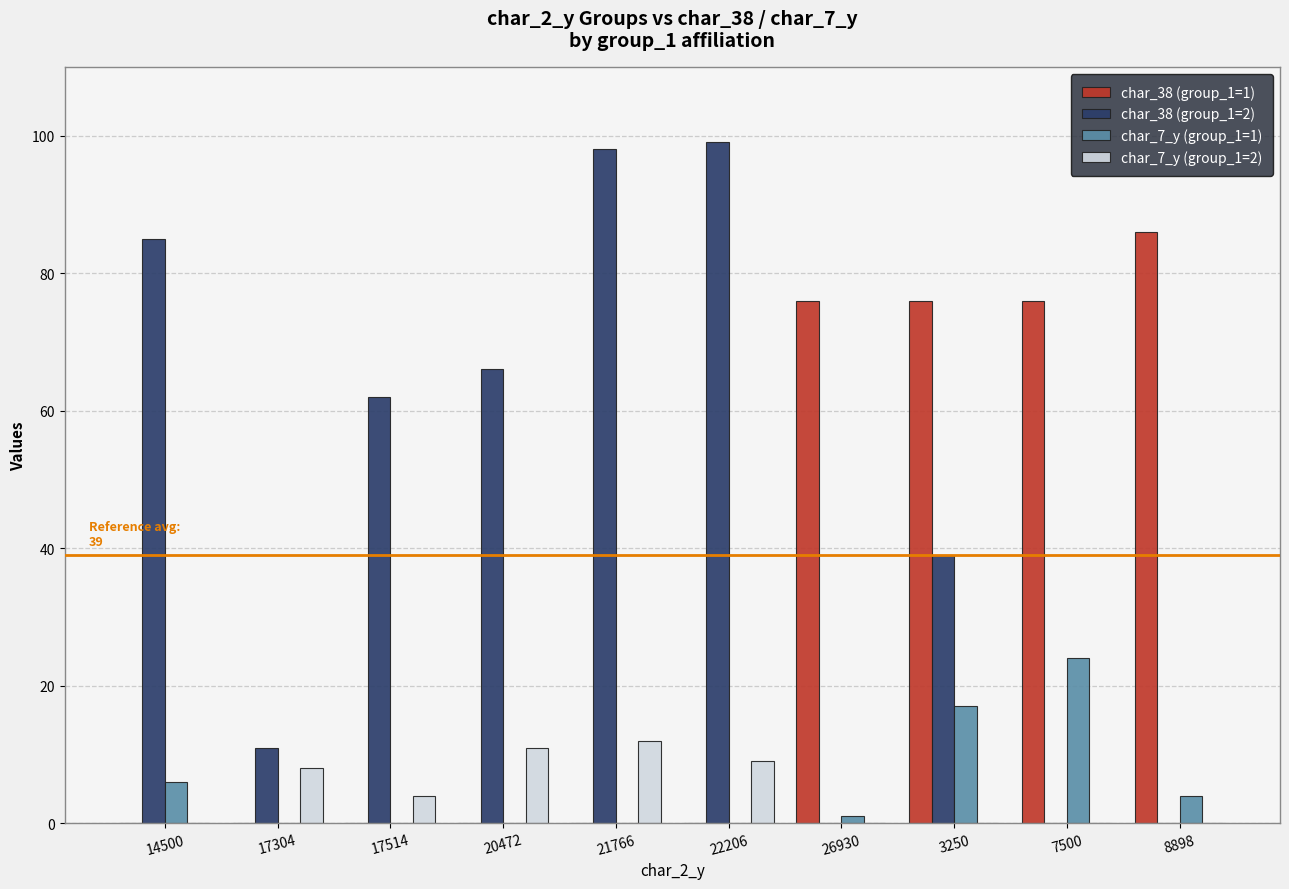

What is the total value across all series at 21766?

110